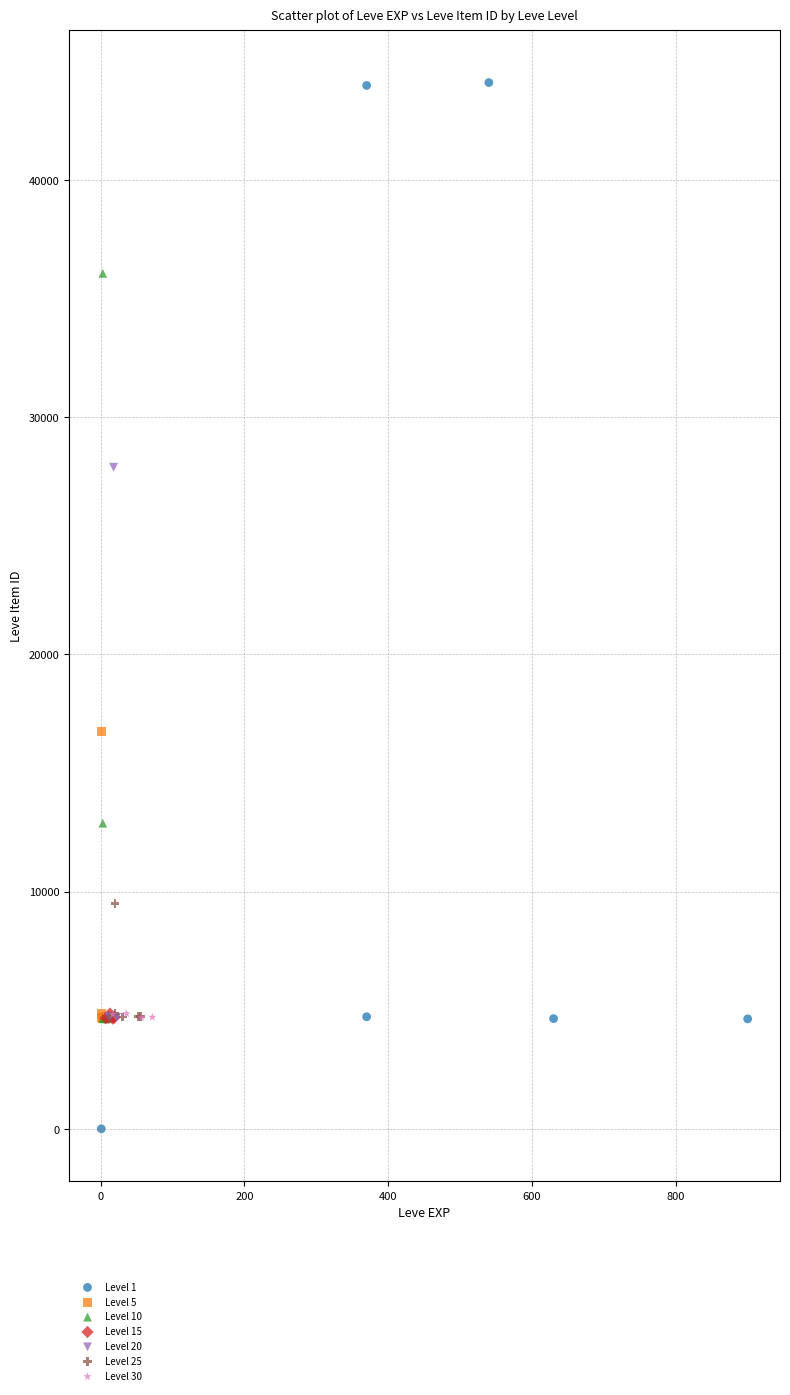

Which series has the largest Y range (max minus min)?

Level 1